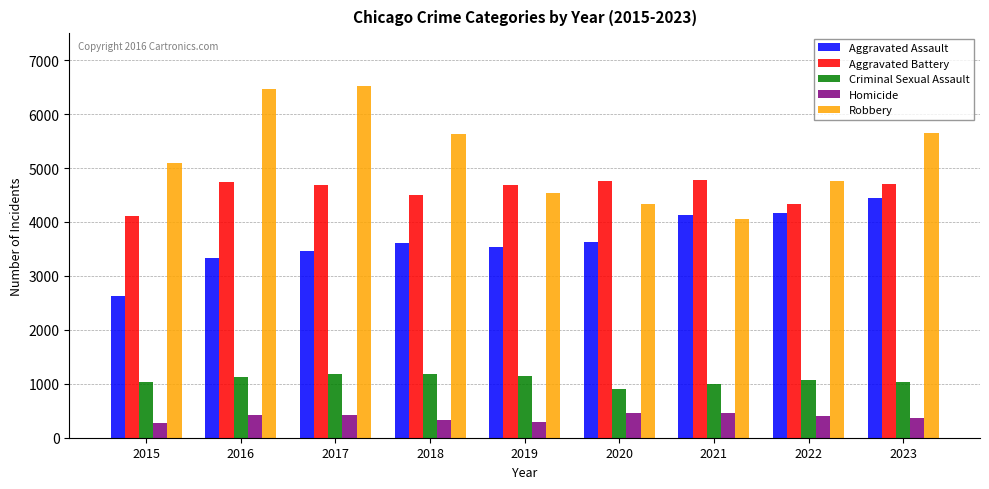

Is it true that Homicide equals 465 at 2021?

True